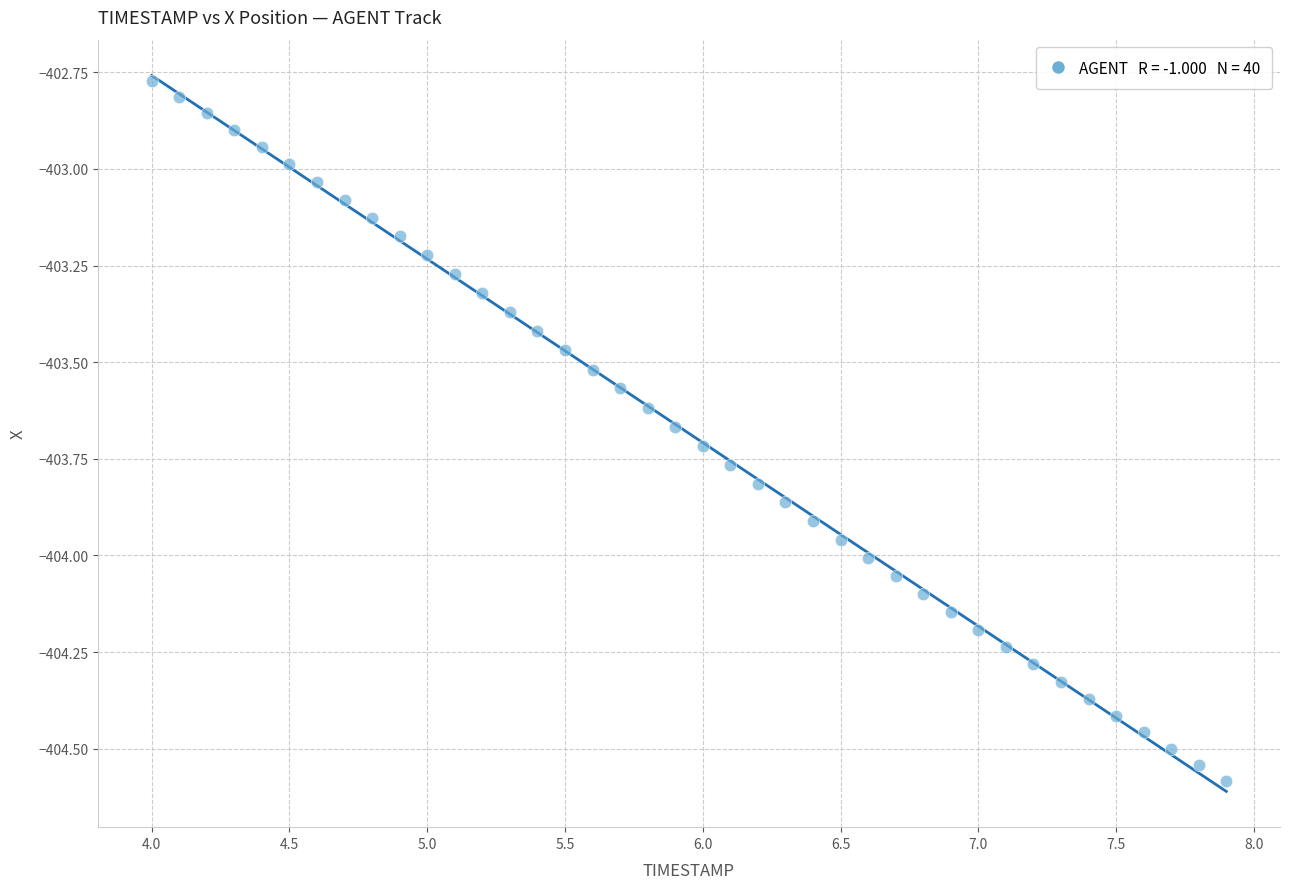

What is the range of X values (max minus min)?

3.9